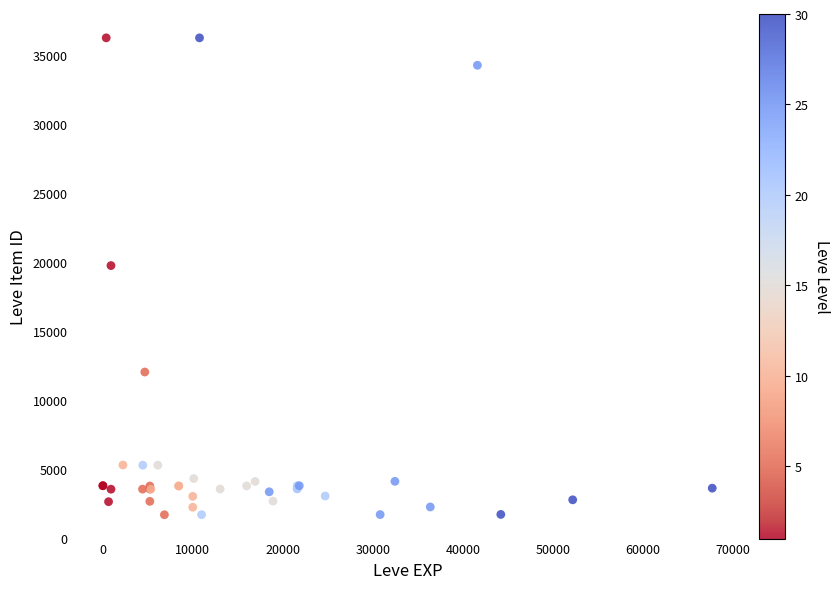

What Y value in the scatter plot is closest to 18967?

19744